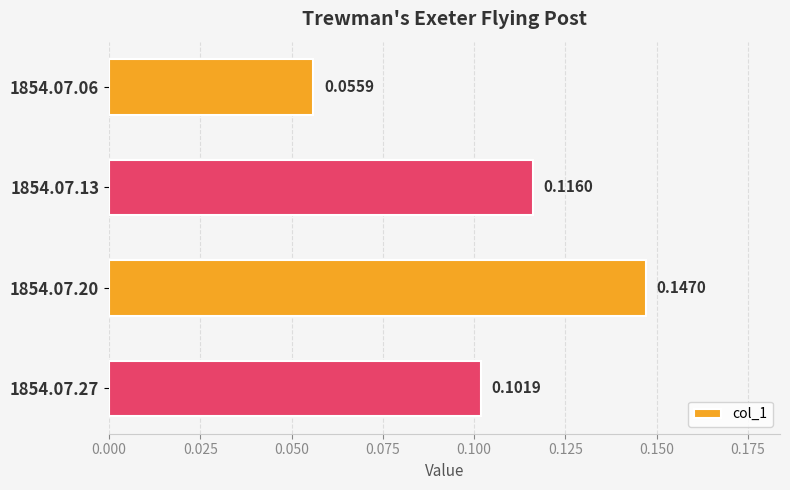

Which has a higher value, 1854.07.20 or 1854.07.27?

1854.07.20